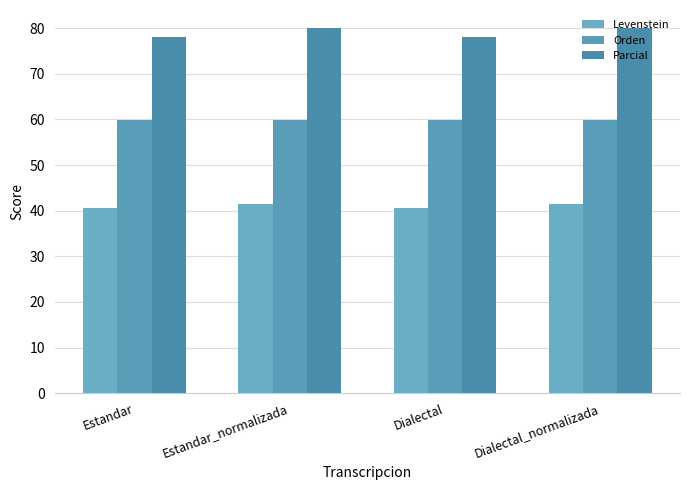

What are all the series names shown in the legend?

Levenstein, Orden, Parcial